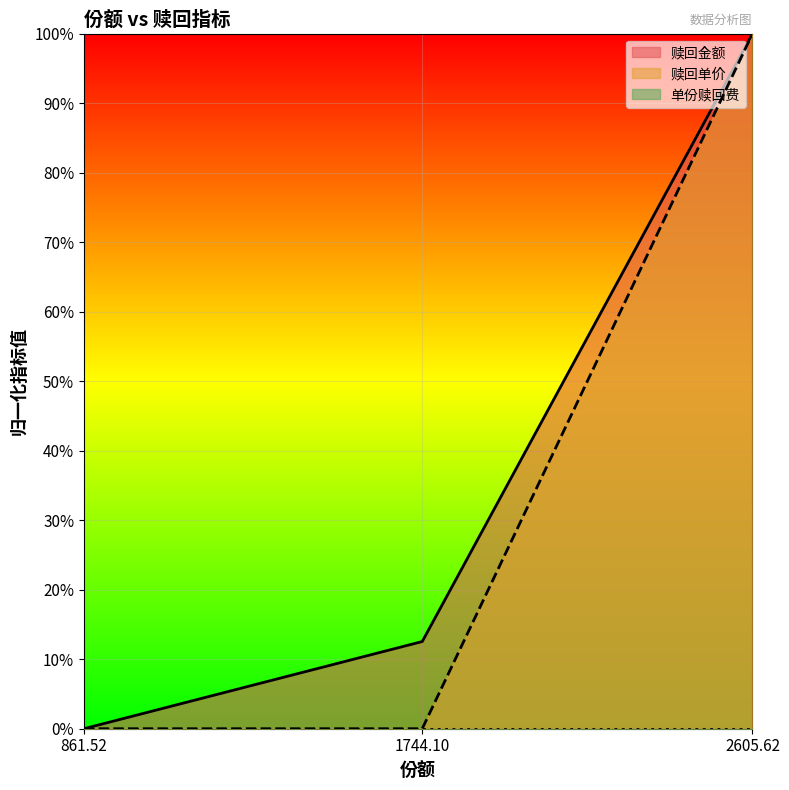

Which category has the highest value in the 赎回单价 series?

2605.62